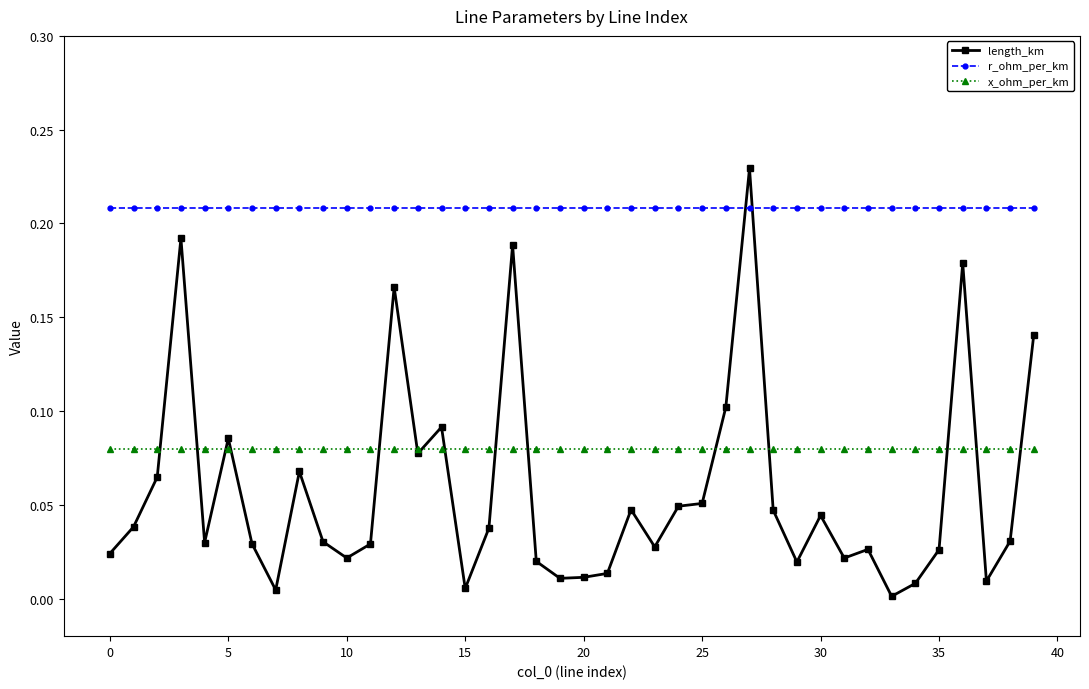

List the series in order of their peak value, lowest first.

x_ohm_per_km, r_ohm_per_km, length_km